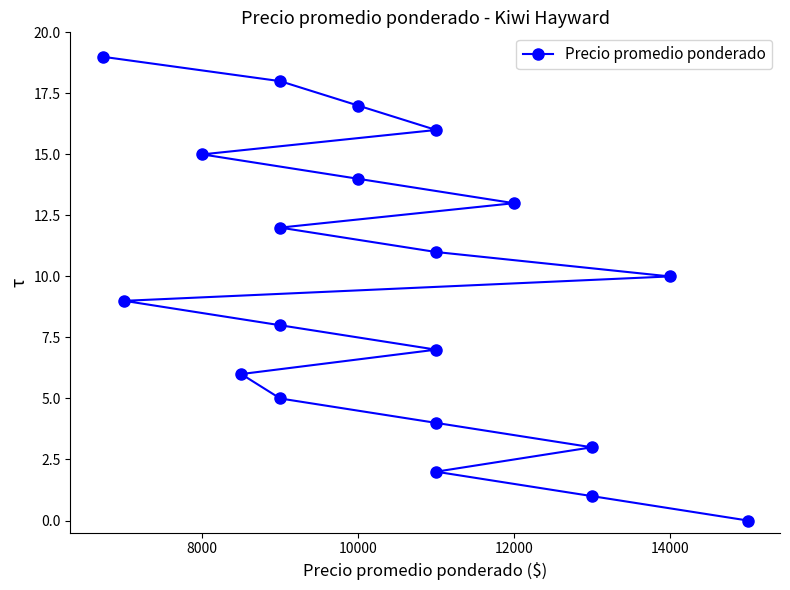

Between 10000 and 8000, which is larger?

10000